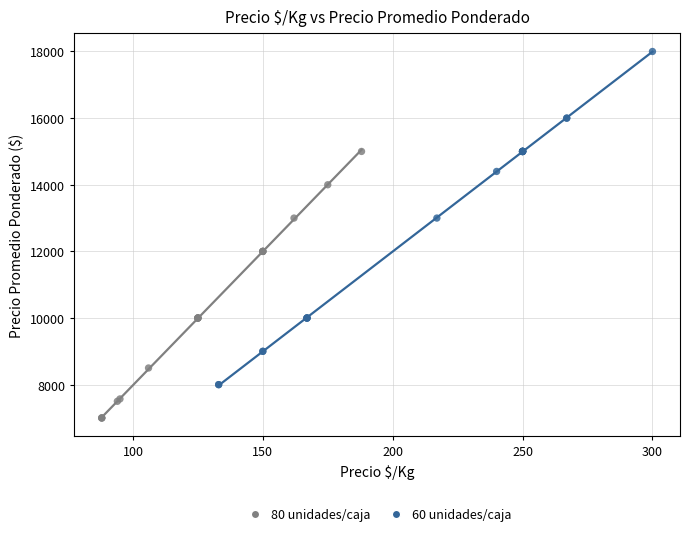

Which series contains the highest Y value?

60 unidades/caja